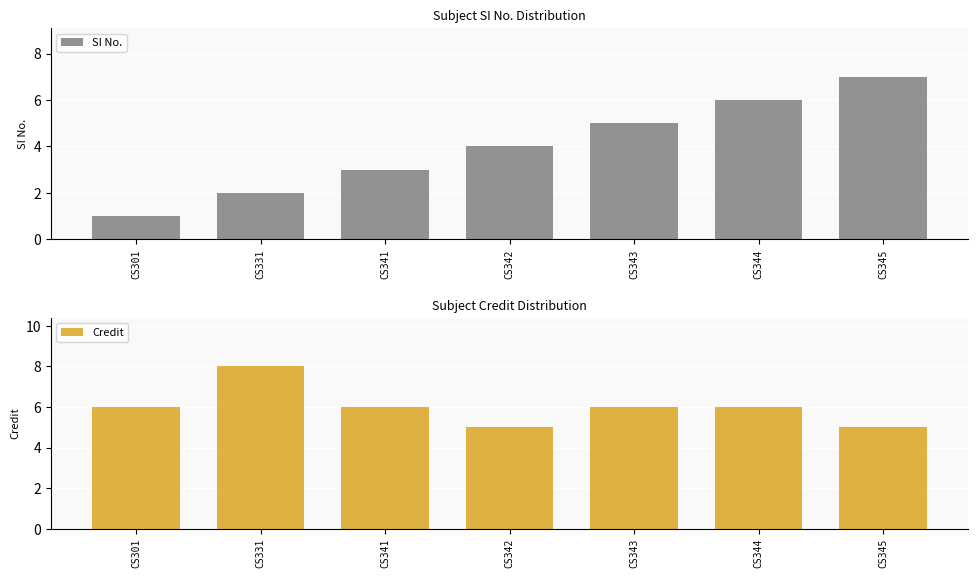

What is the minimum value shown in the chart?

1